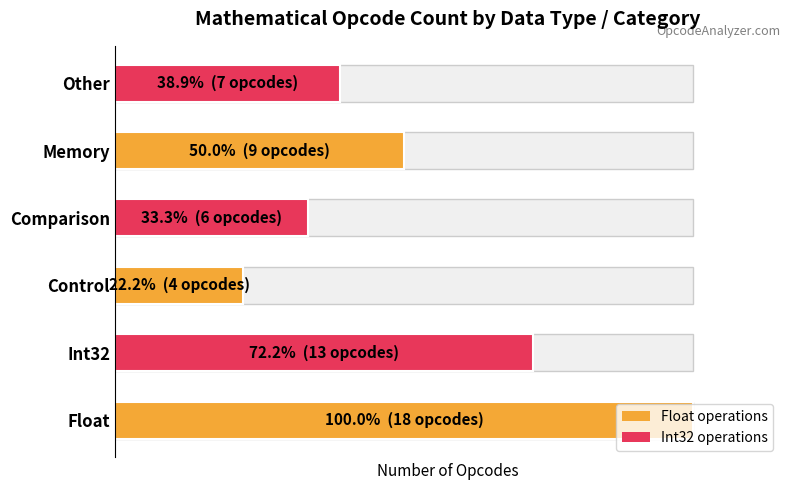

What is the difference between the values at Float and Int32?

5